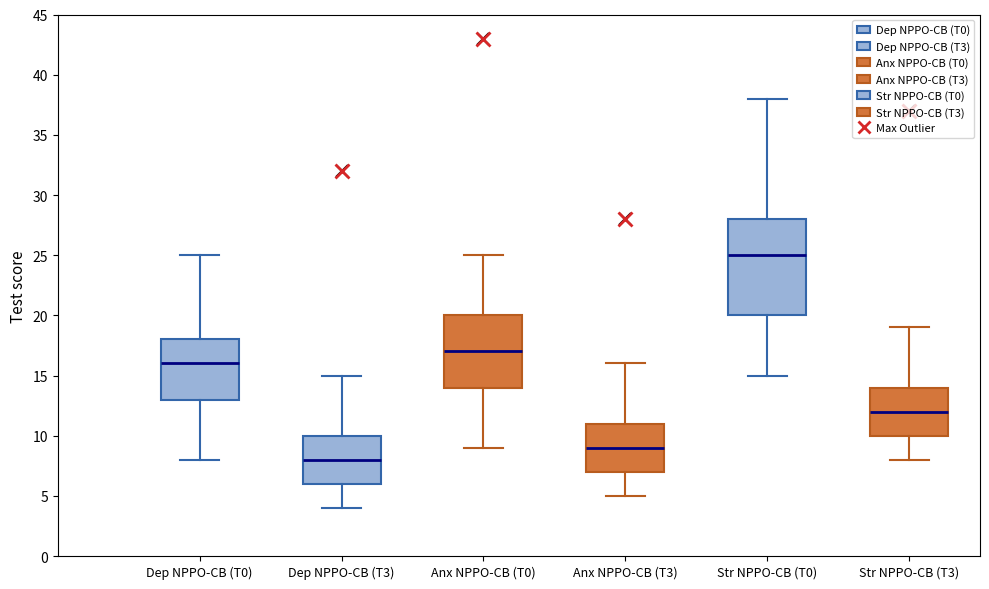

Reading left to right, read every box against the y-axis: the position of its median line, the range the box covers, and the ends of its whiskers. The values are not printed on the chart, so give them approximately, as read against the axis.

Dep NPPO-CB (T0): median 16, box 13 to 18, whiskers 8 to 25
Dep NPPO-CB (T3): median 8, box 6 to 10, whiskers 4 to 15
Anx NPPO-CB (T0): median 17, box 14 to 20, whiskers 9 to 25
Anx NPPO-CB (T3): median 9, box 7 to 11, whiskers 5 to 16
Str NPPO-CB (T0): median 25, box 20 to 28, whiskers 15 to 38
Str NPPO-CB (T3): median 12, box 10 to 14, whiskers 8 to 19